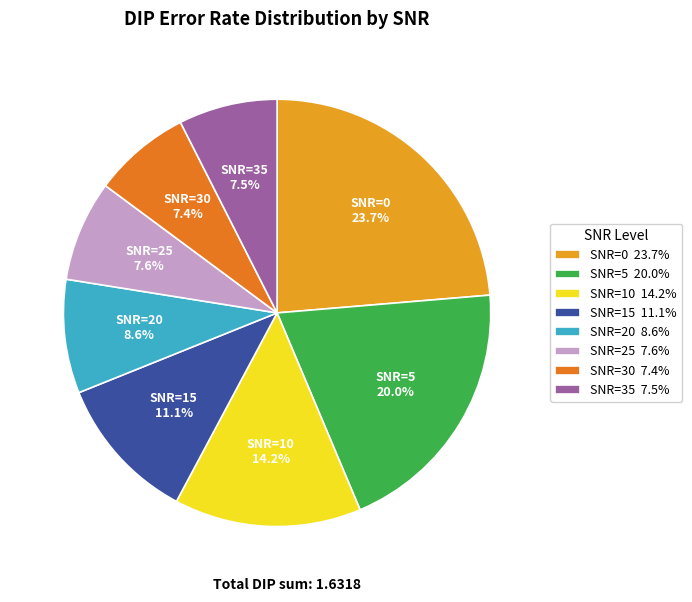

What percentage is the SNR=15 slice, to the nearest percent?

11%